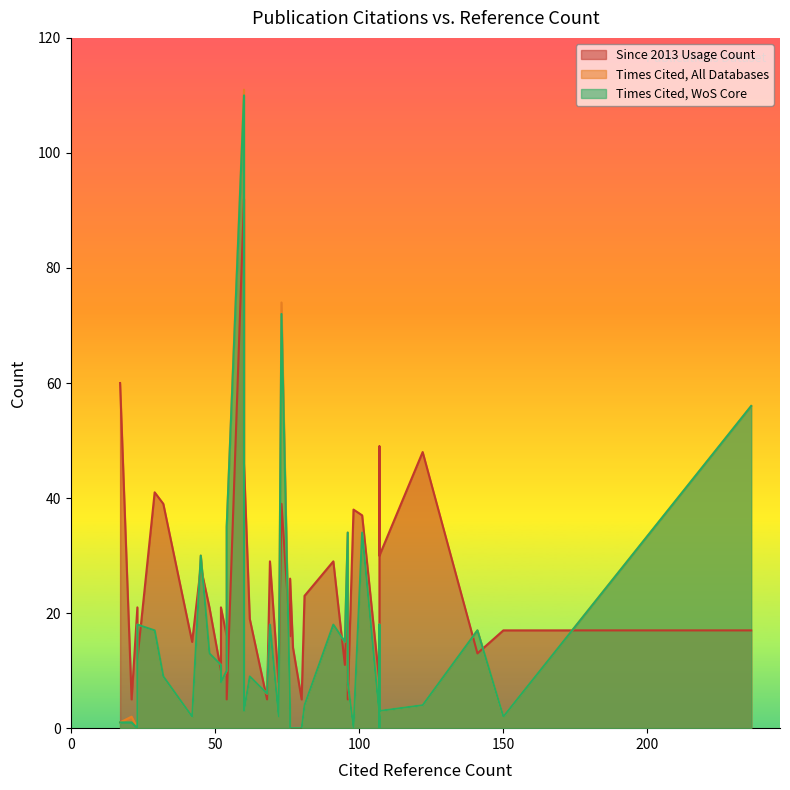

Which series has the widest spread of values?

Times Cited, All Databases